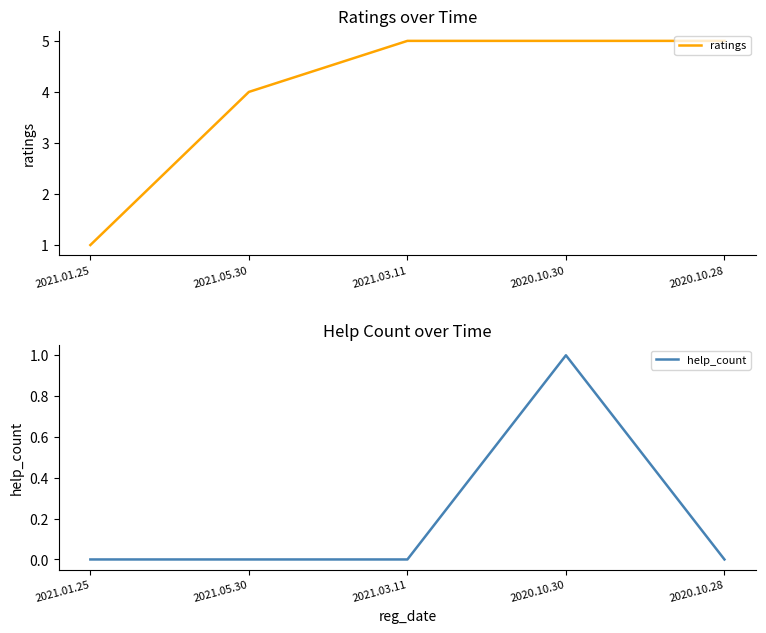

List the series in order of their overall mean, lowest first.

help_count, ratings